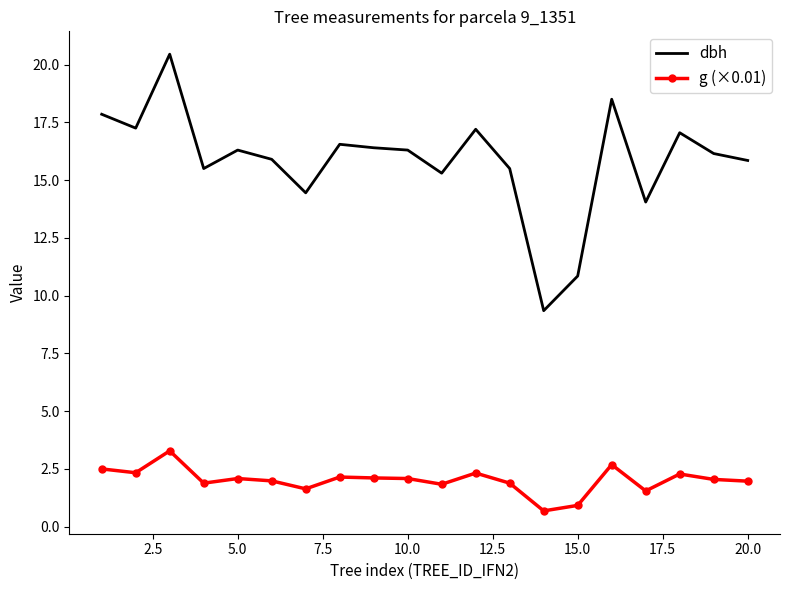

Rank the series by their average value, from lowest to highest.

g (×0.01), dbh